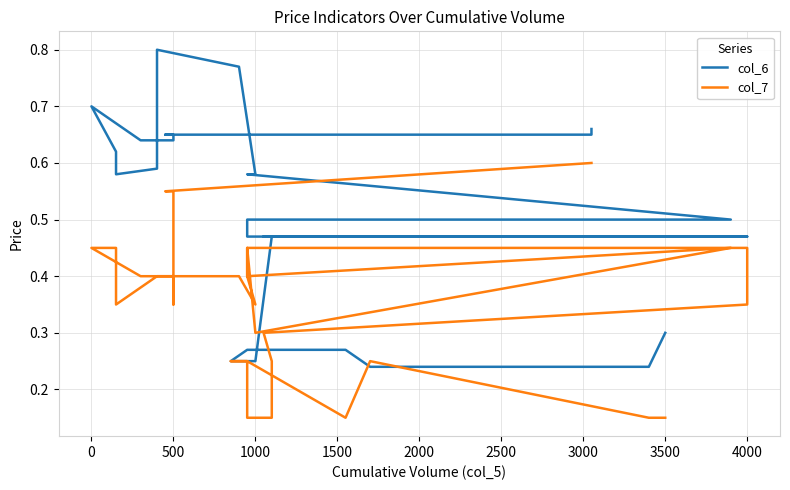

What is the difference between the second highest and second lowest values in the col_7 series?

0.4